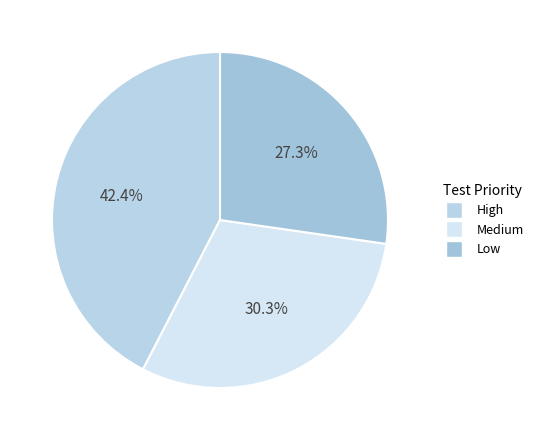

Between High and Medium, which is larger?

High